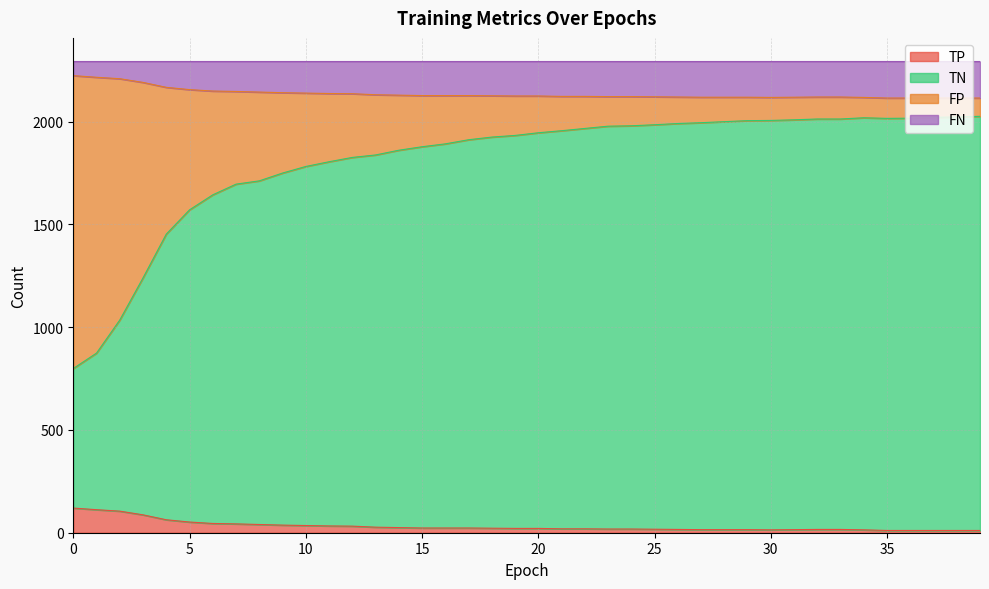

What are all the series names shown in the legend?

TP, TN, FP, FN